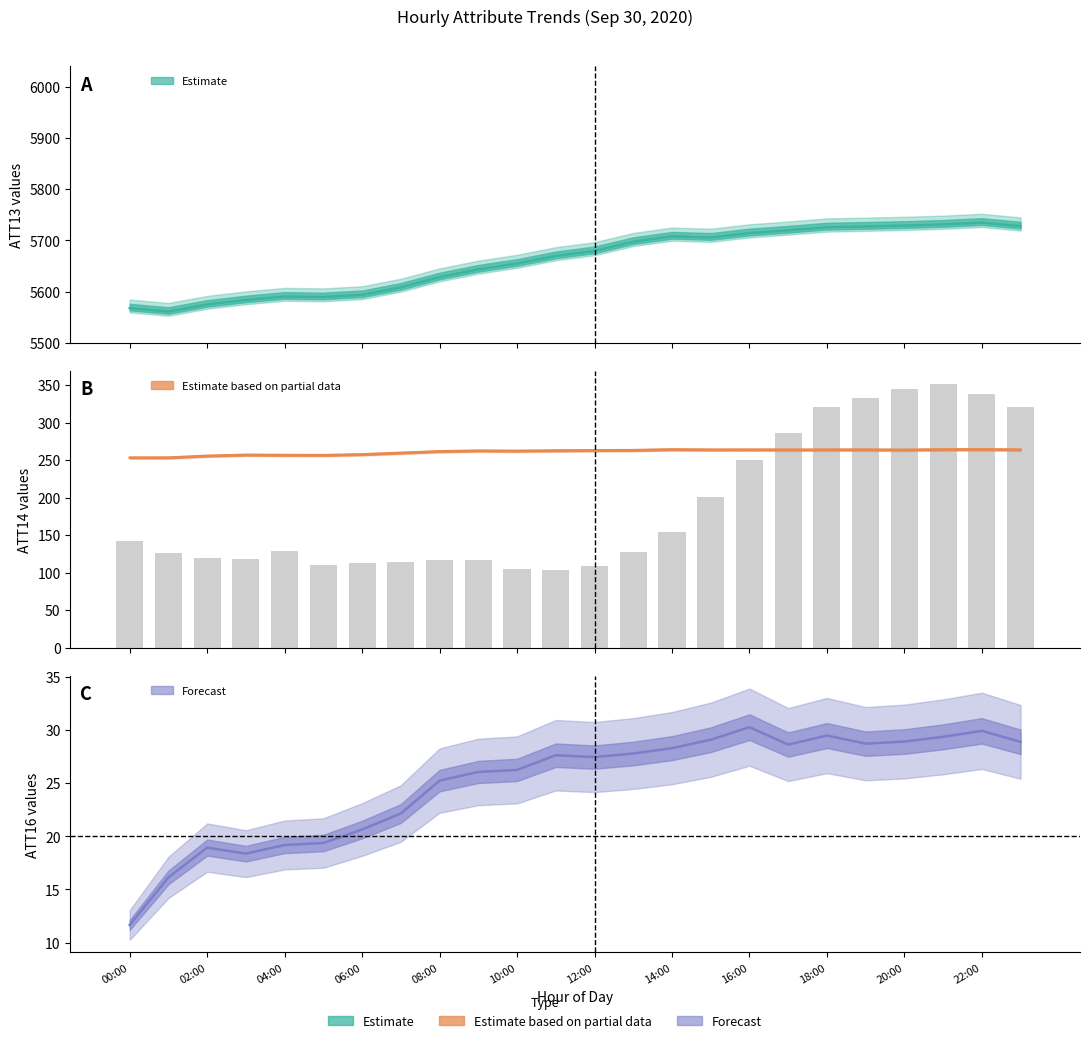

Which series changed the most between 08:00 and 12:00?

ATT13 (Estimate)